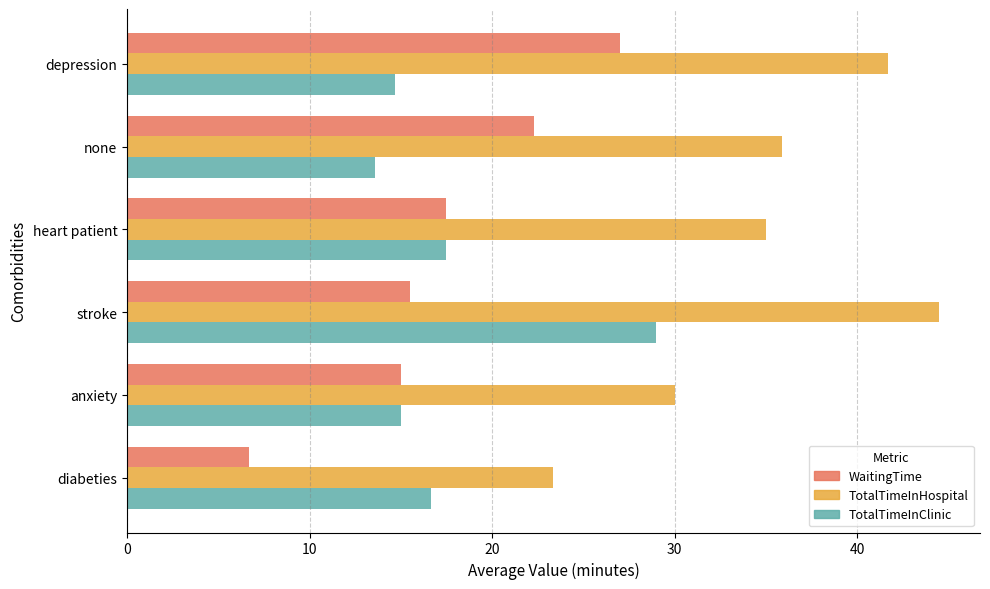

Read the TotalTimeInClinic value at stroke.

29.0